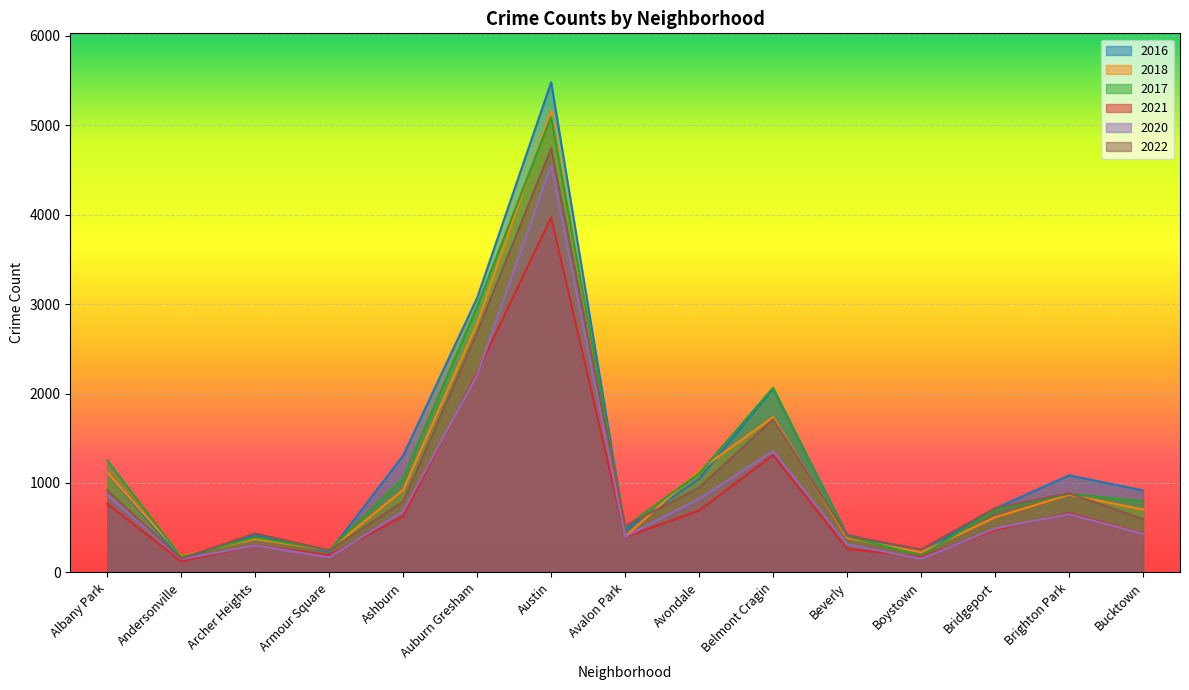

True or false: 2020 has more than 1 points higher than both neighbors.

True